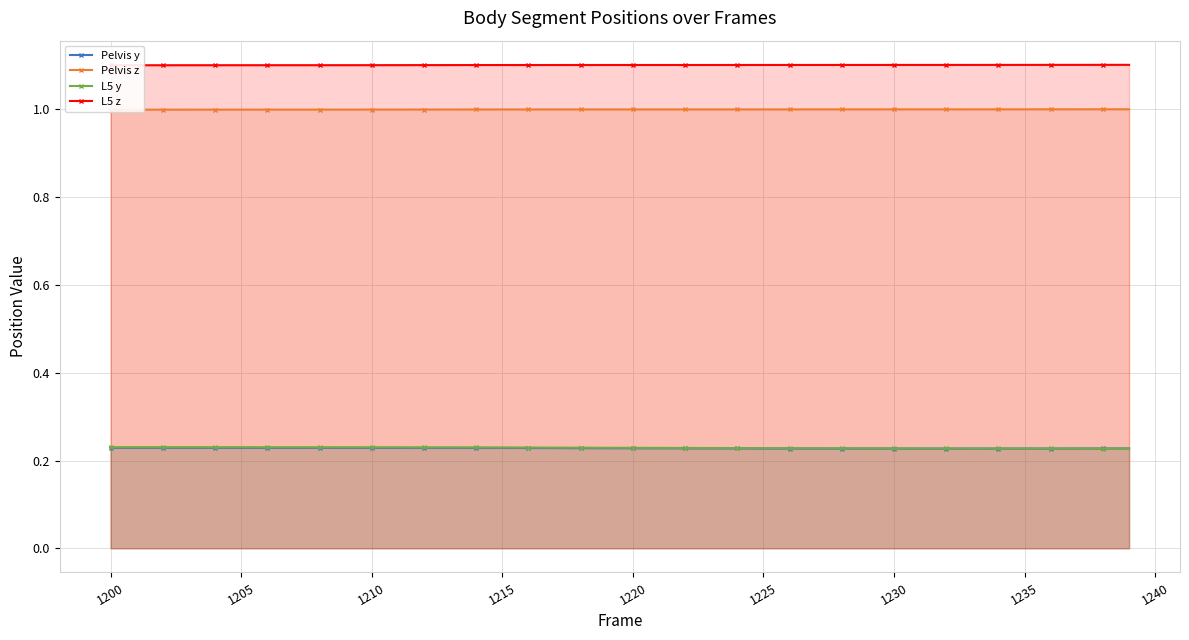

Does the chart have visible grid lines?

Yes